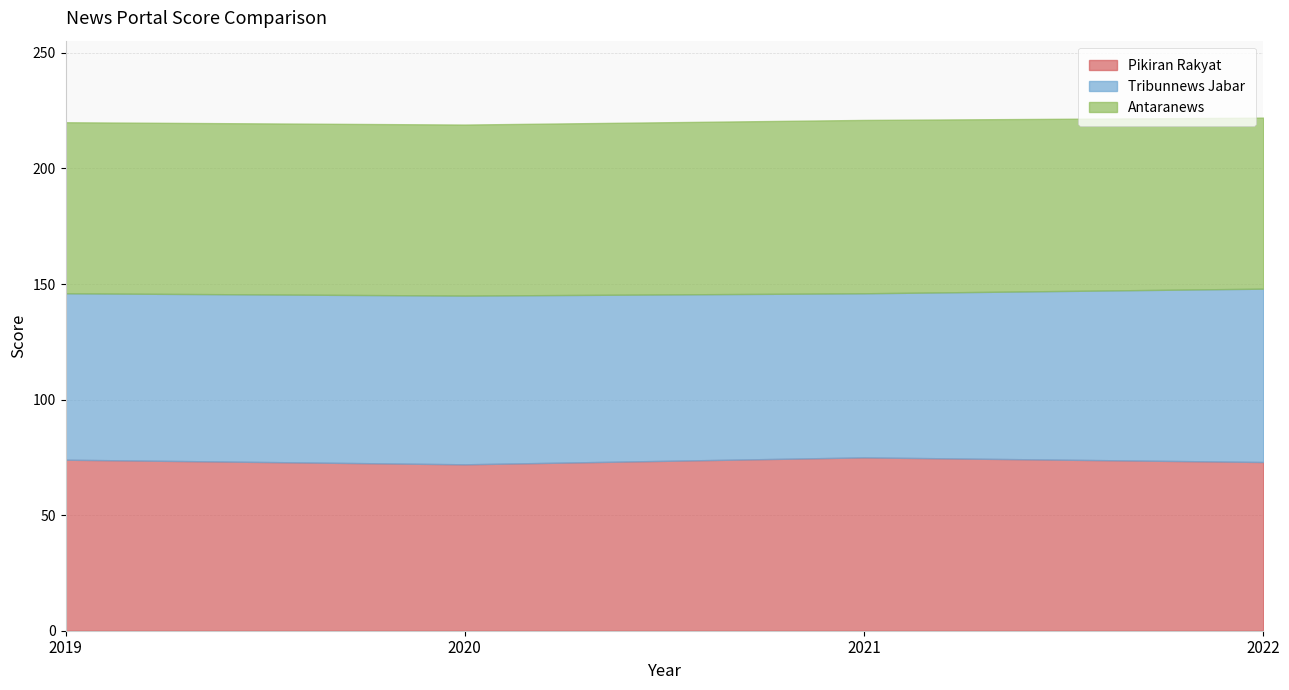

What is the minimum value for Tribunnews Jabar?

71